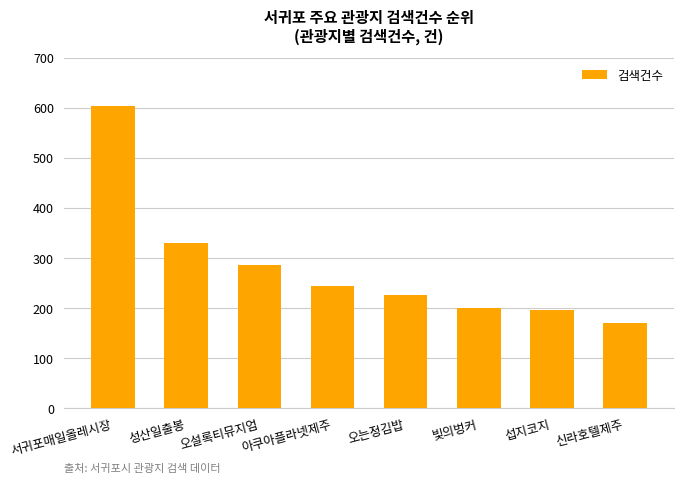

What position from the left is 섭지코지?

7